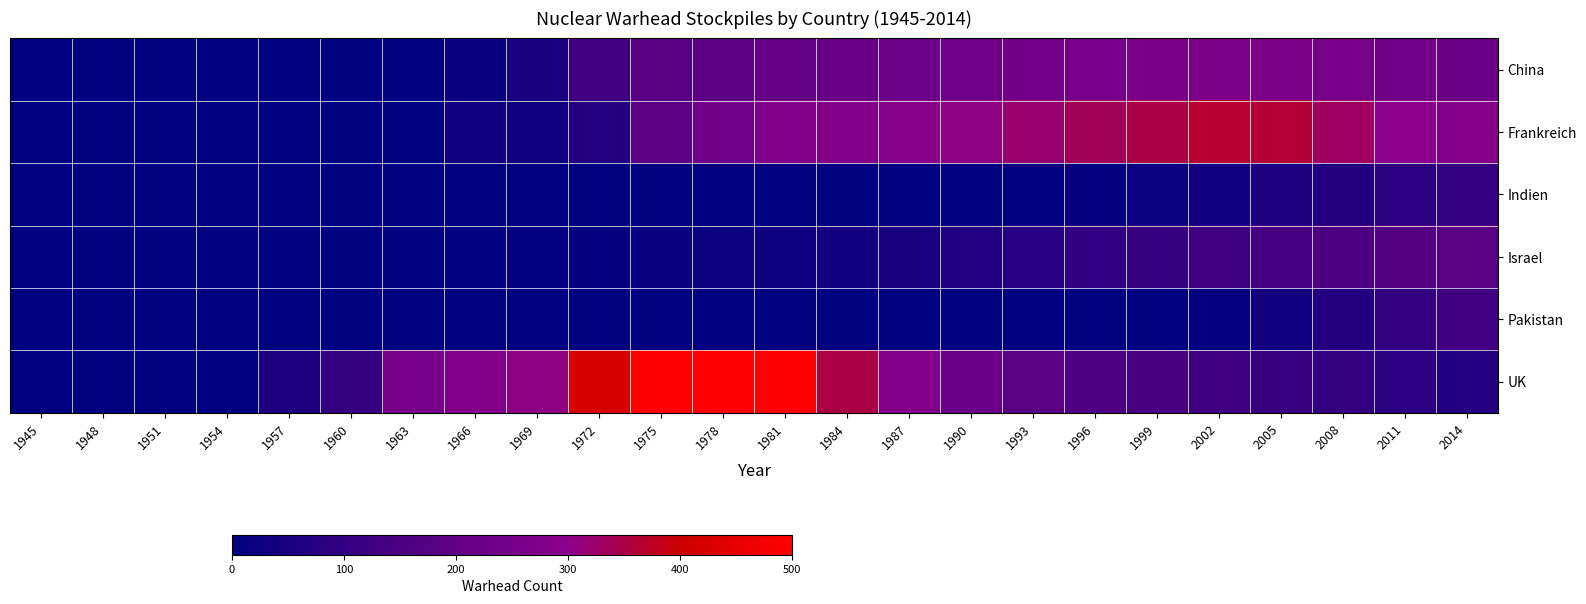

Rank the series by their maximum value, from highest to lowest.

UK, Frankreich, China, Israel, Pakistan, Indien